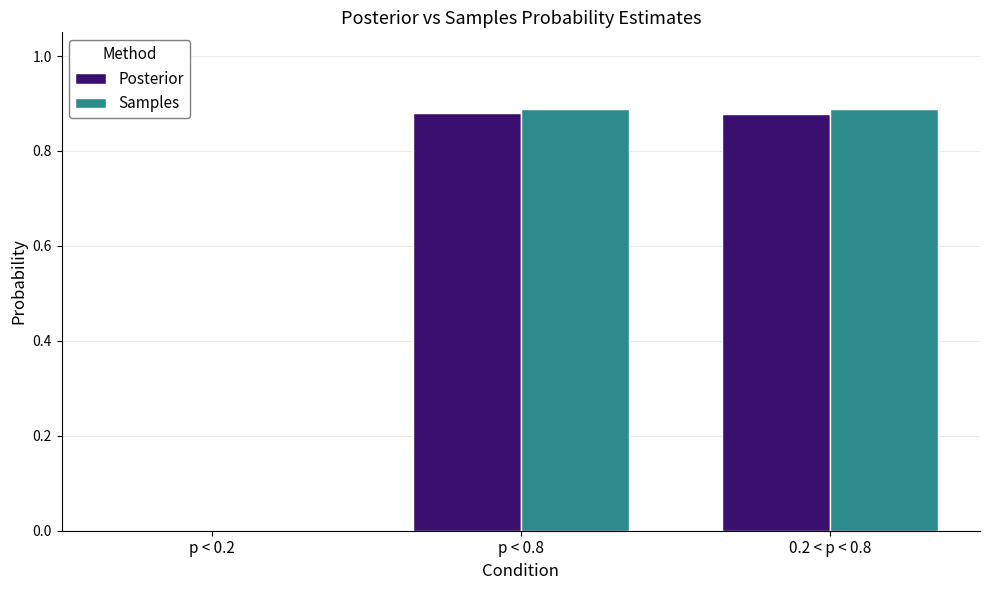

Is it true that Samples equals 0.0 at p < 0.2?

True